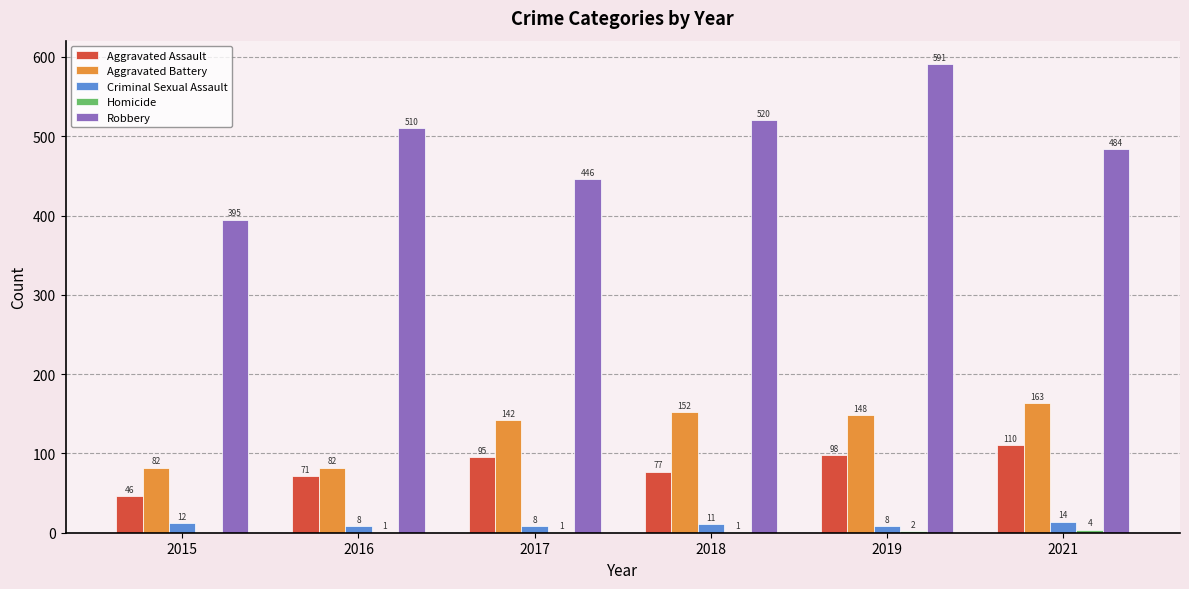

Which series has the largest total across all categories?

Robbery